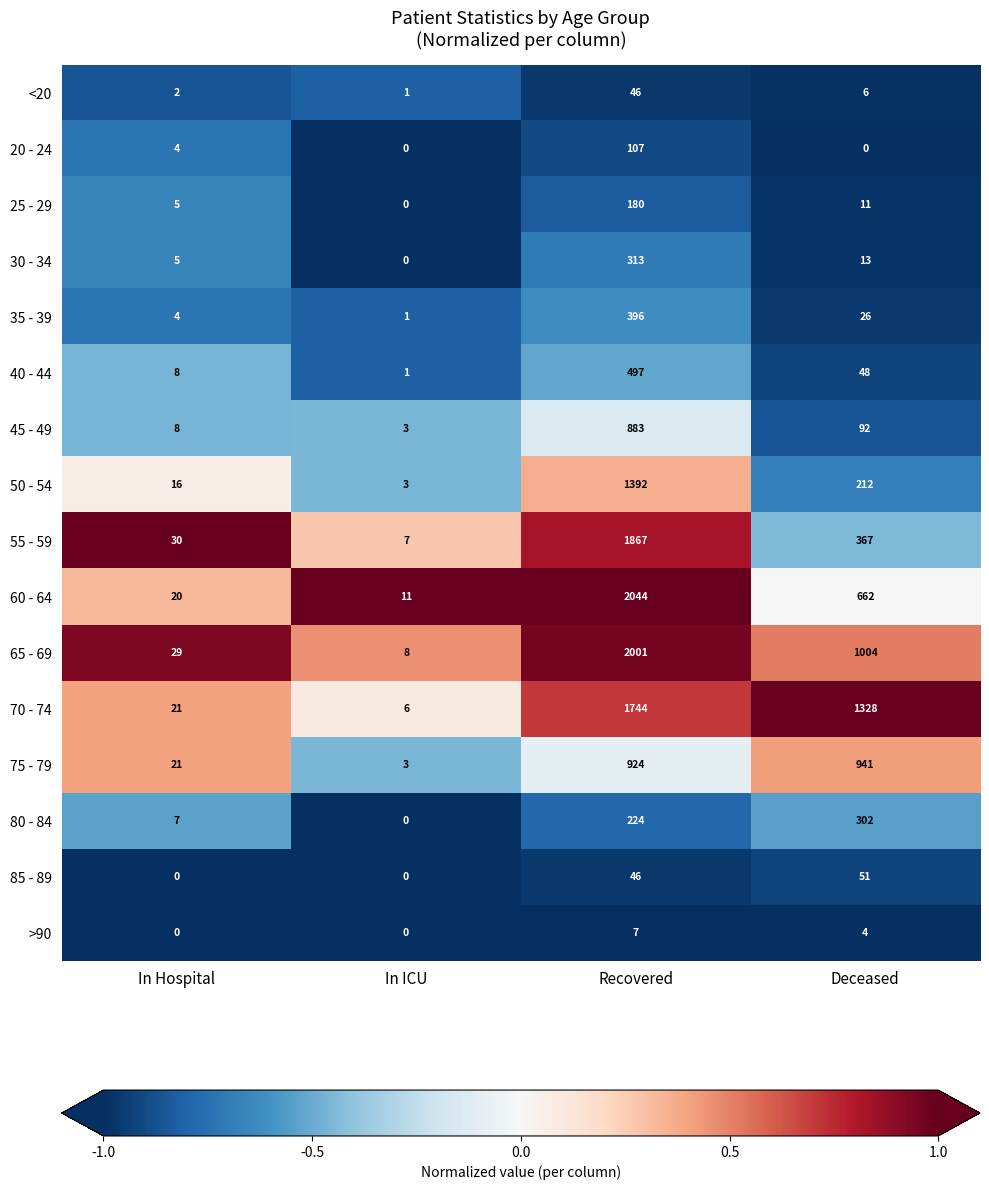

What is the highest value of the >90 series?

7